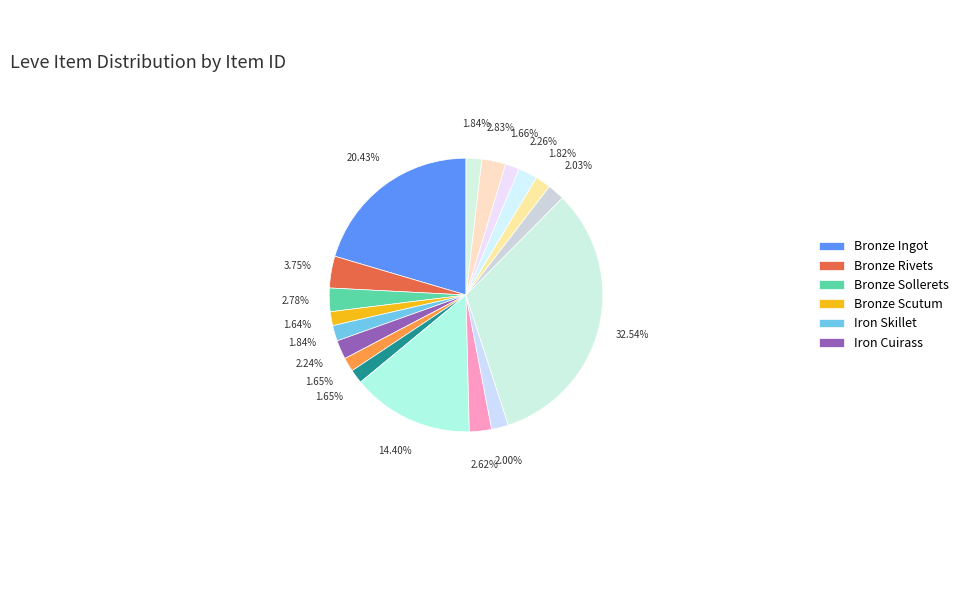

To the nearest percent, what is the average slice percentage?

6%